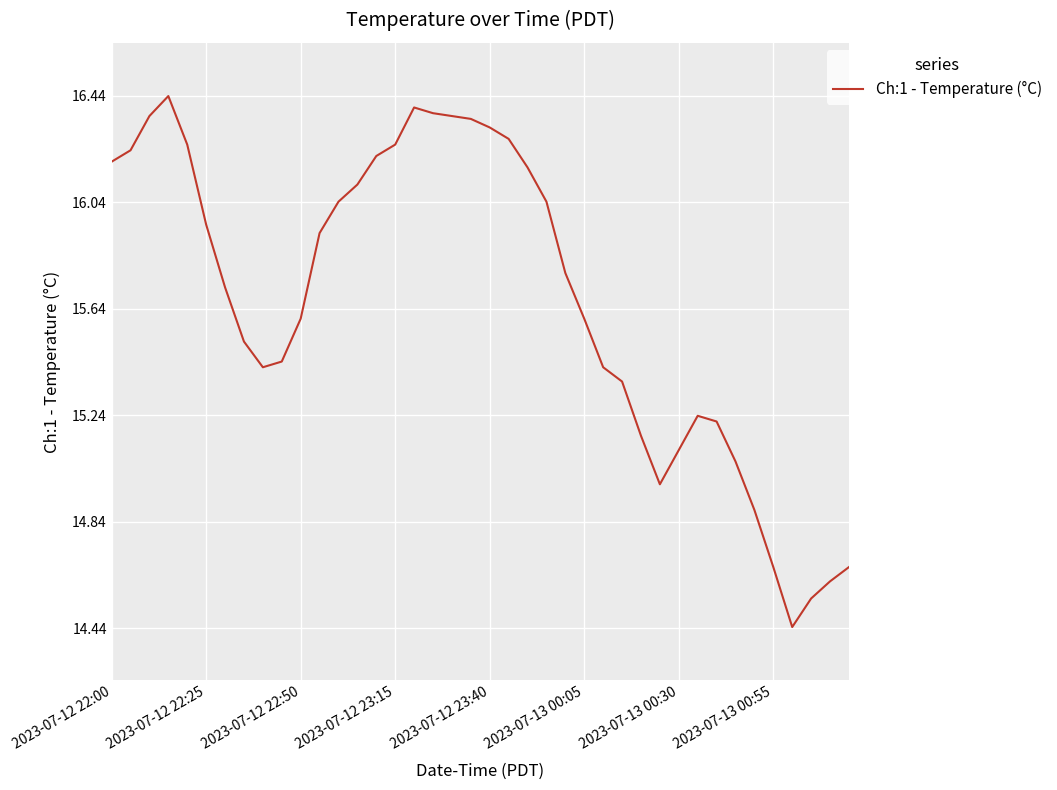

What is the difference between the maximum and minimum values?

2.0